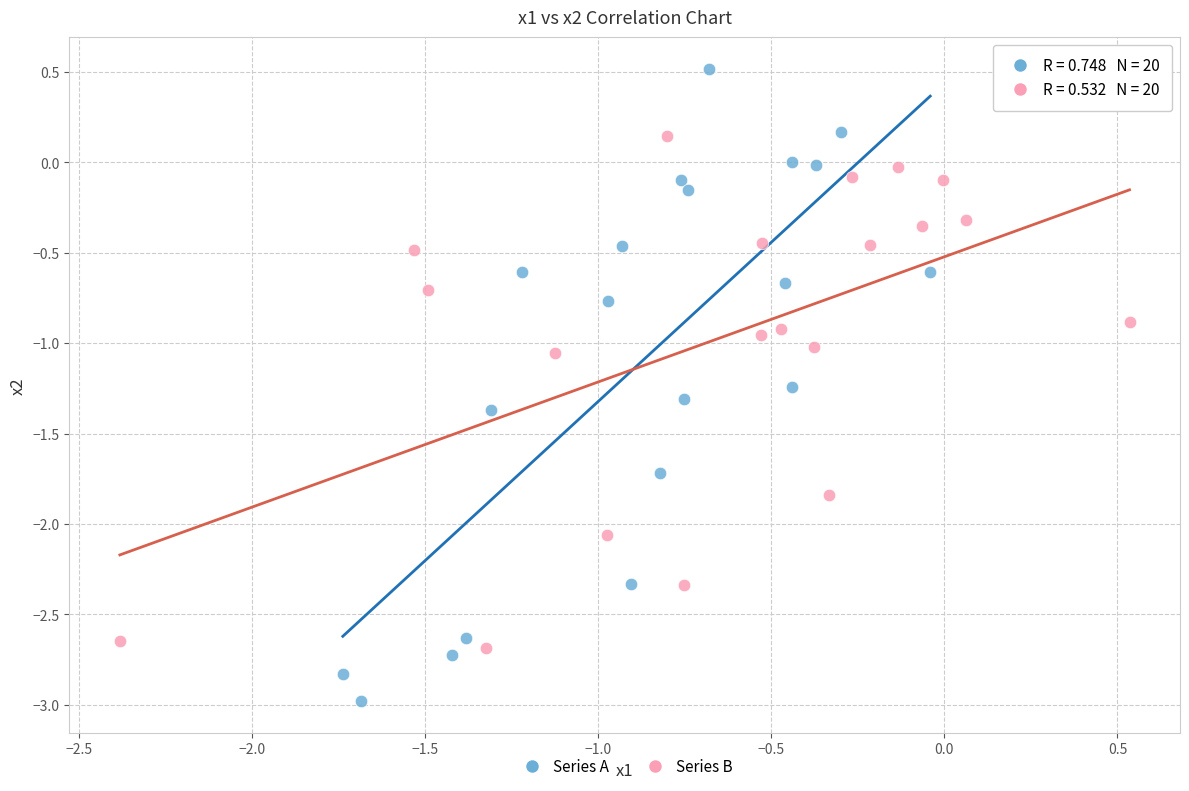

Which series reaches the maximum Y coordinate?

Series A